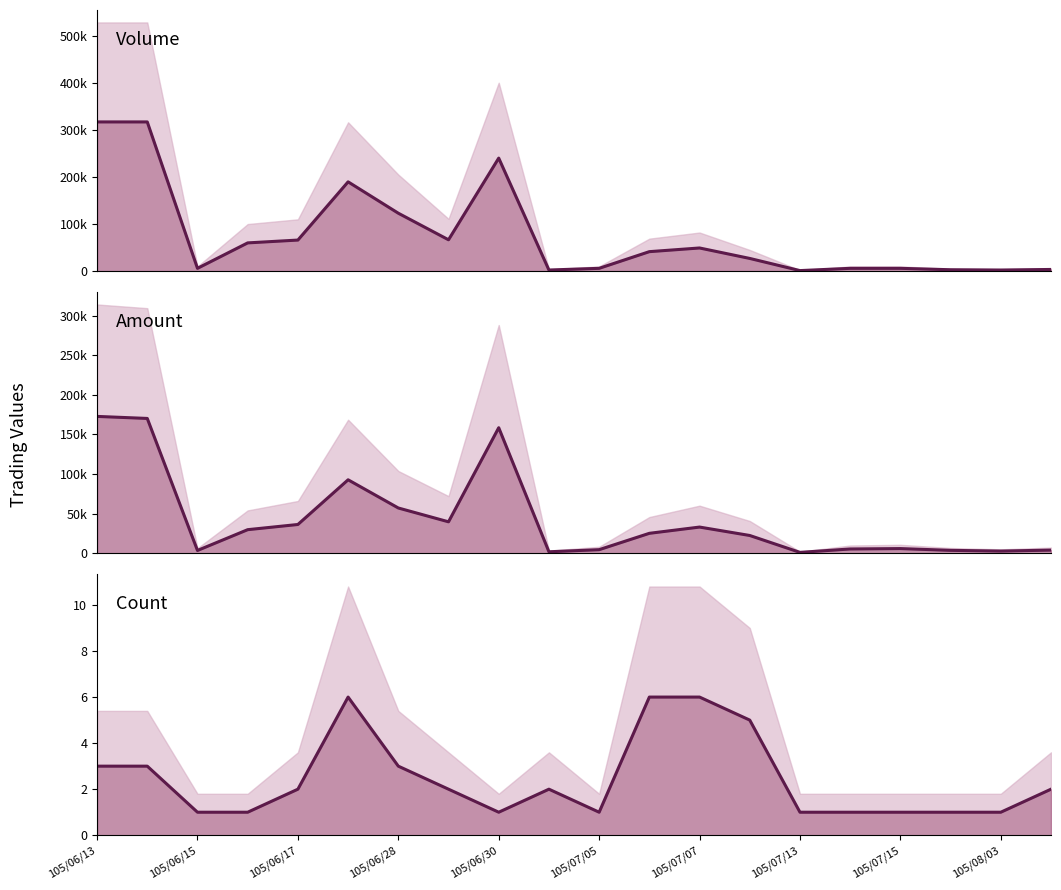

How many interior local valleys does the Amount (col_2) series have?

5